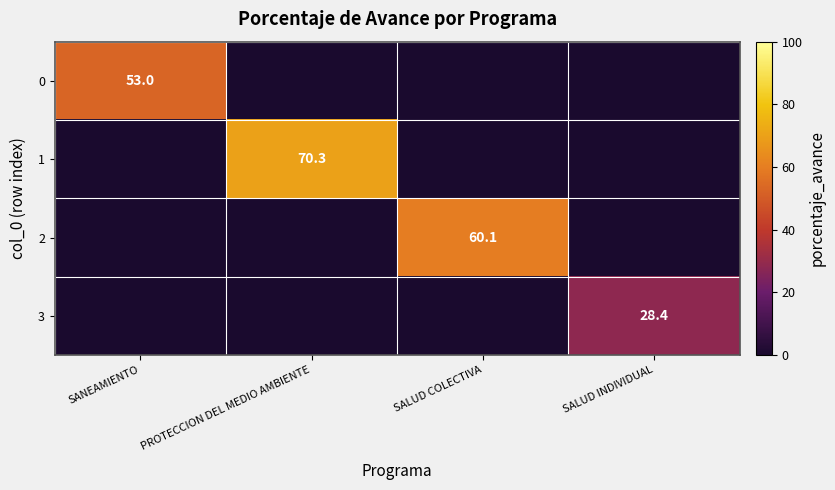

Is it true that 3 equals 16.7 at SALUD INDIVIDUAL?

False